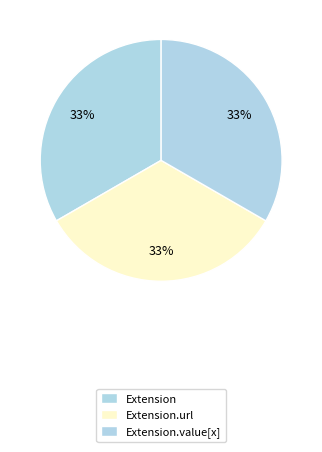

How many segments does this pie chart have?

3